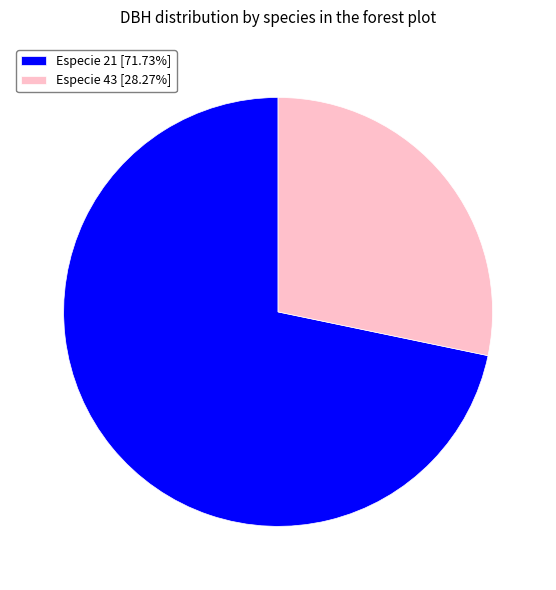

Do Especie 43 [28.27%] and Especie 21 [71.73%] together represent more than half of the pie?

Yes